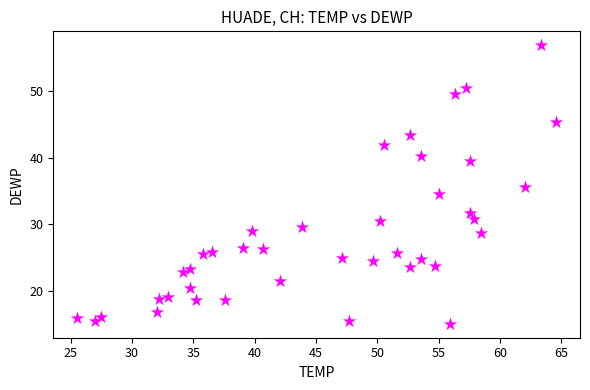

What is the range of Y values (max minus min)?

41.8